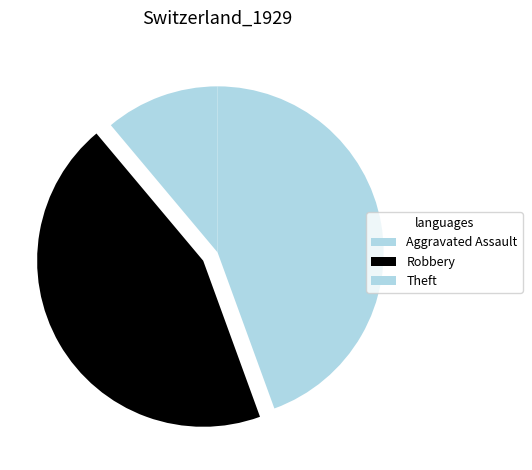

How many slices are in this pie chart?

3